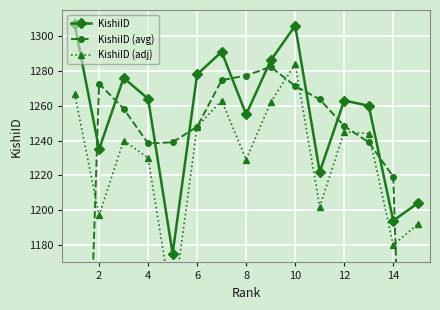

The KishiID (avg) series shows 1272.7 at 2. True or false?

True